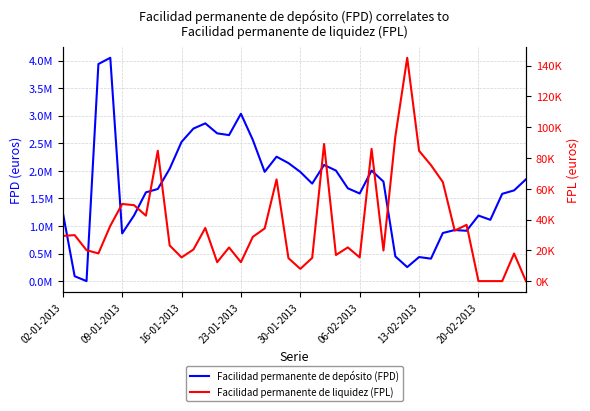

What is the spread (max minus min) of values at 38?

1628367